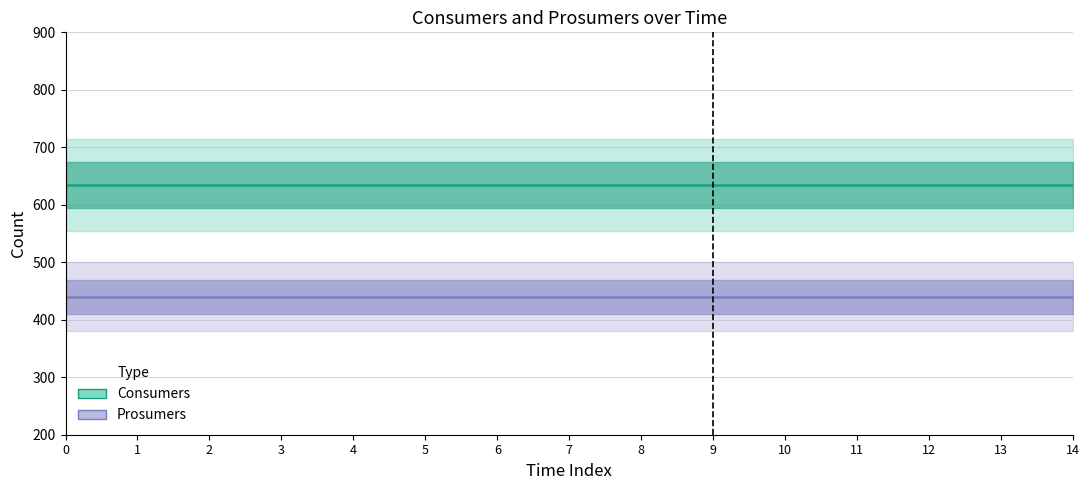

True or false: Consumers has a value of 635 at 12.

True